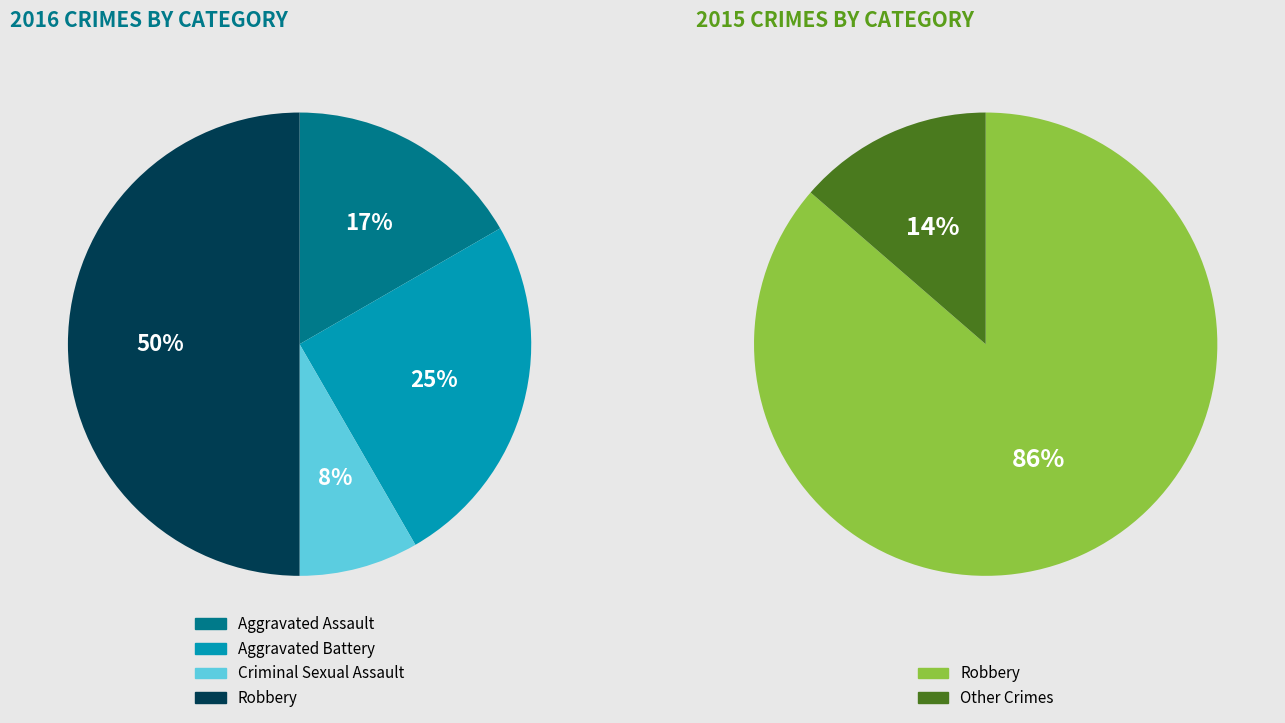

What is the ratio of the value at Aggravated Assault to the value at Robbery?

0.3